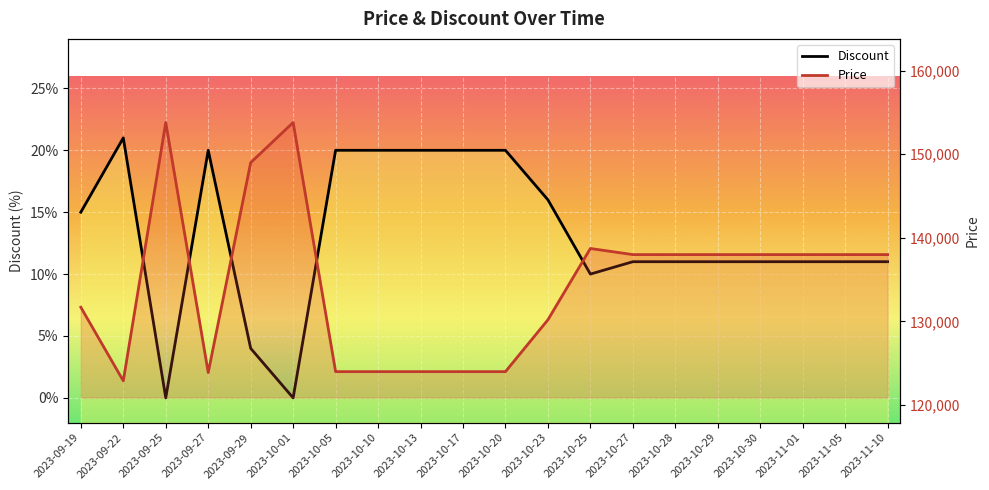

Reading right to left, what are all the values shown in this chart?

Discount: 11	11	11	11	11	11	11	10	16	20	20	20	20	20	0	4	20	0	21	15
Price: 138000	138000	138000	138000	138000	138000	138000	138730	130200	124000	124000	124000	124000	124000	153800	149000	123890	153800	122900	131700